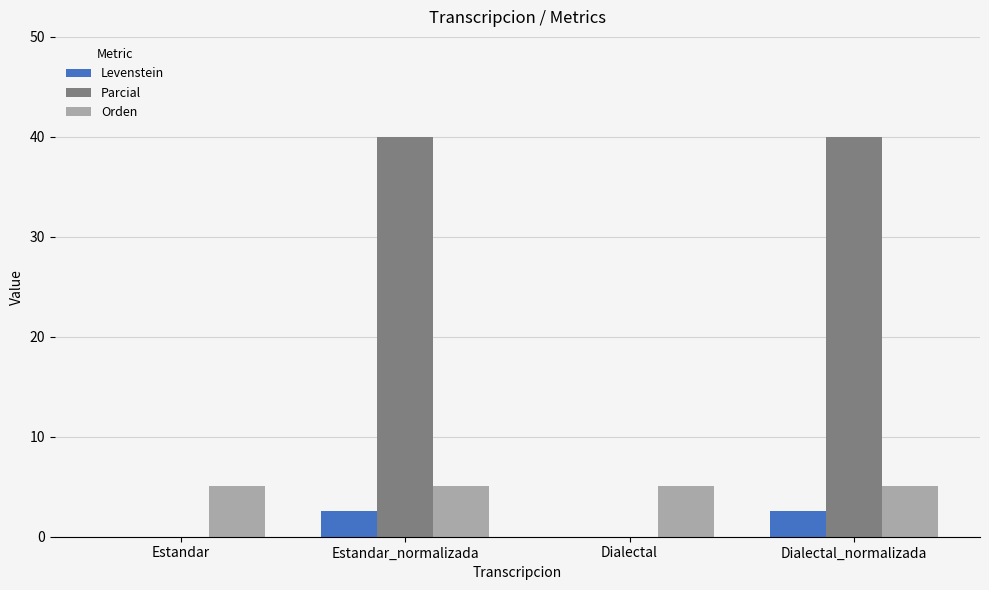

True or false: Orden has a value of 2.4 at Estandar_normalizada.

False